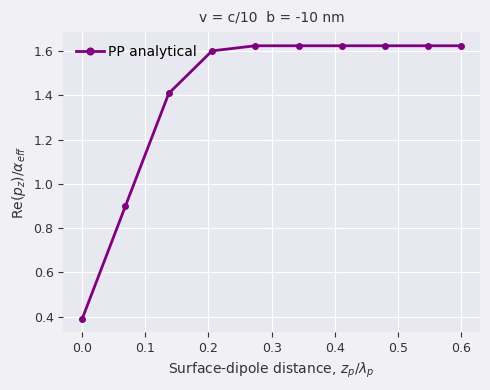

What is the difference between the maximum and minimum values?

1.2